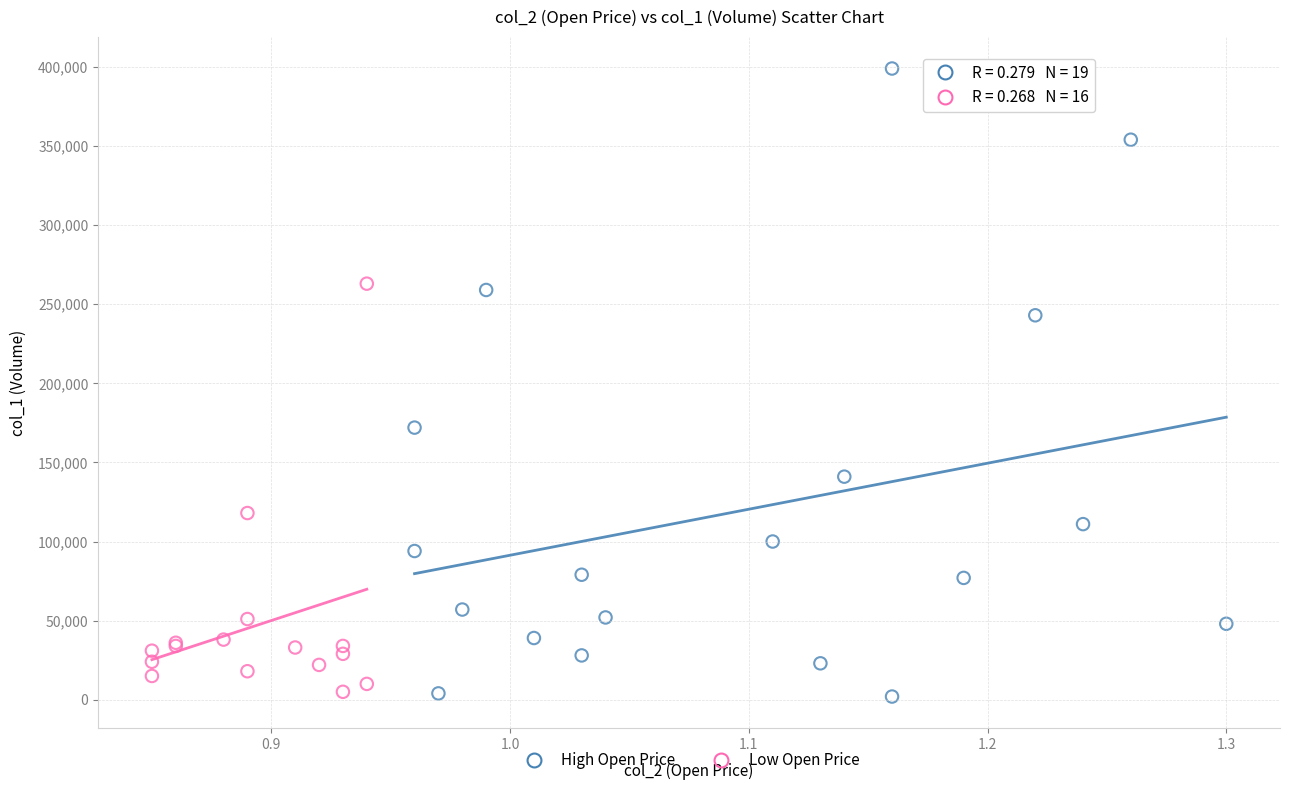

Which series contains the highest Y value?

High Open Price